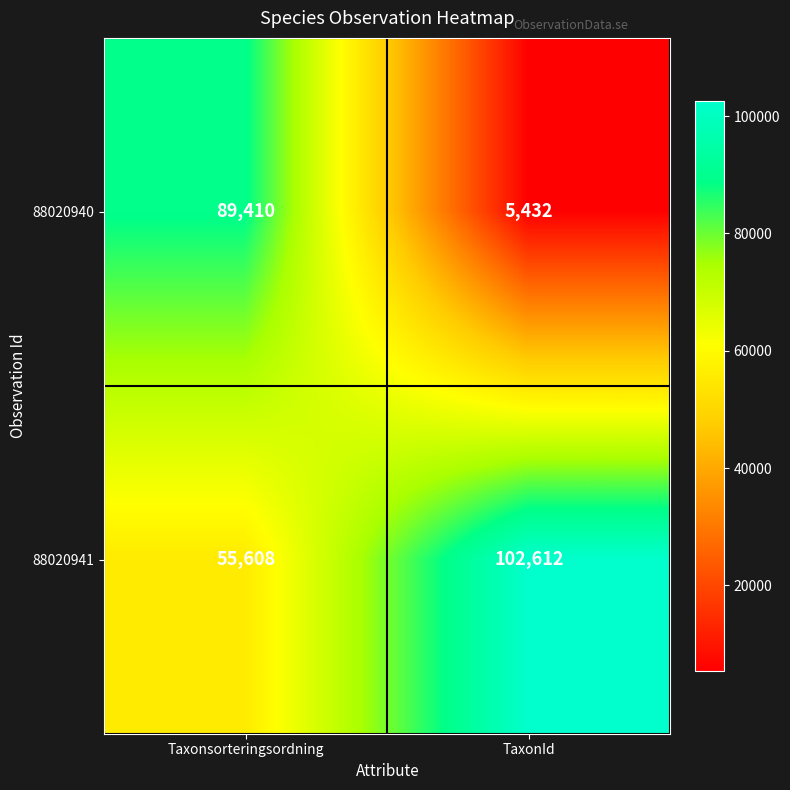

Where is 88020941 nearest to the value 79110?

Taxonsorteringsordning